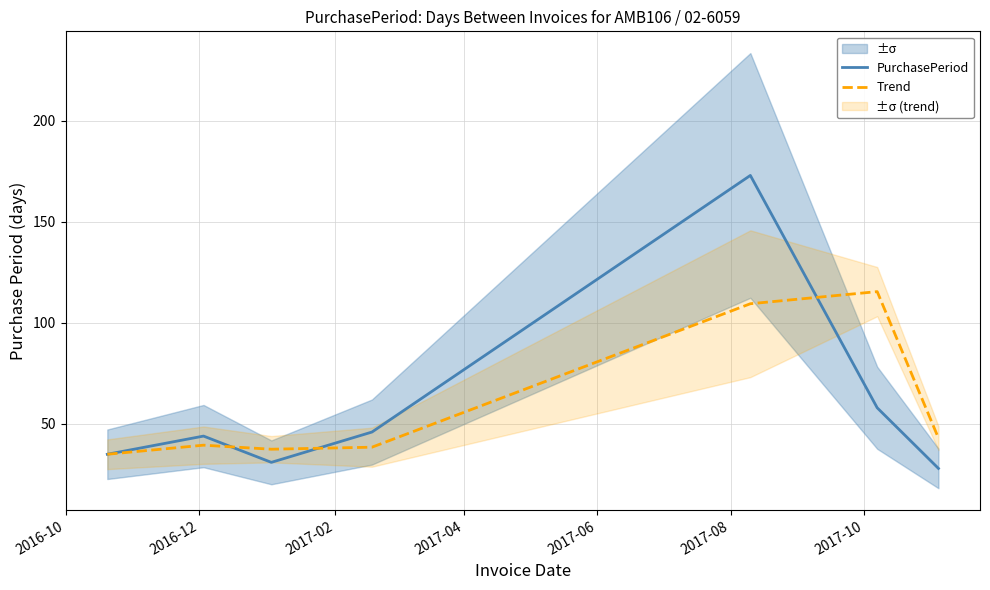

What is the highest value of the PurchasePeriod series?

173.0